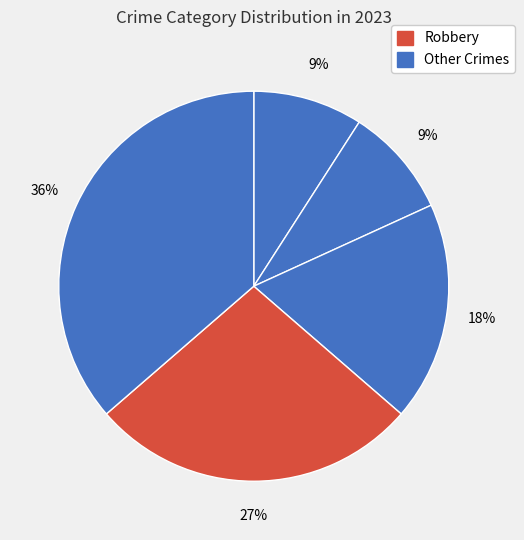

To the nearest percent, what is the difference between the largest and smallest slice percentages?

27%